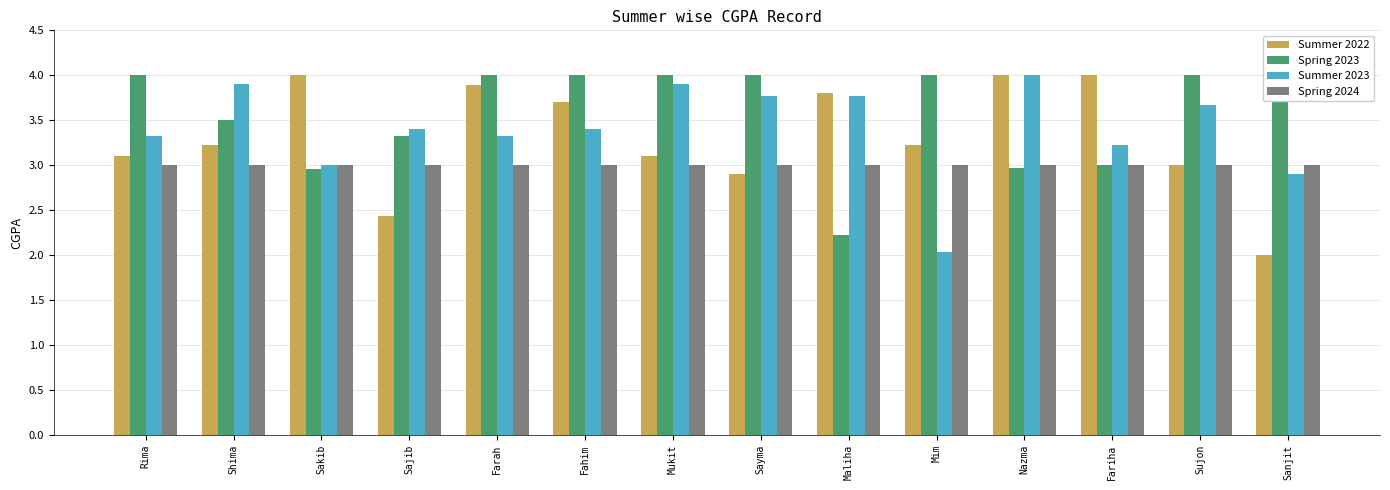

Reading left to right, what are all the values shown in this chart?

Summer 2022: 3.1	3.2	4.0	2.4	3.9	3.7	3.1	2.9	3.8	3.2	4.0	4.0	3.0	2.0
Spring 2023: 4.0	3.5	3.0	3.3	4.0	4.0	4.0	4.0	2.2	4.0	3.0	3.0	4.0	4.0
Summer 2023: 3.3	3.9	3.0	3.4	3.3	3.4	3.9	3.8	3.8	2.0	4.0	3.2	3.7	2.9
Spring 2024: 3.0	3.0	3.0	3.0	3.0	3.0	3.0	3.0	3.0	3.0	3.0	3.0	3.0	3.0